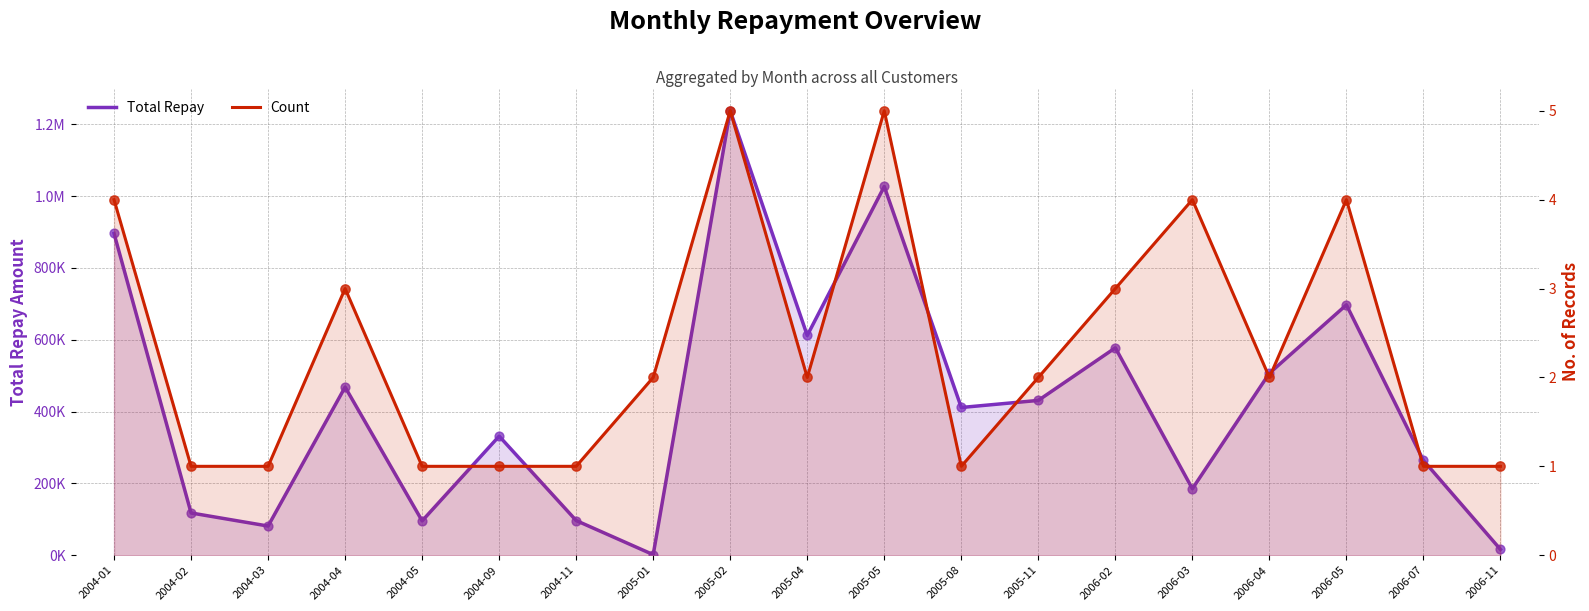

At which category is the sum across all series the highest?

2005-02